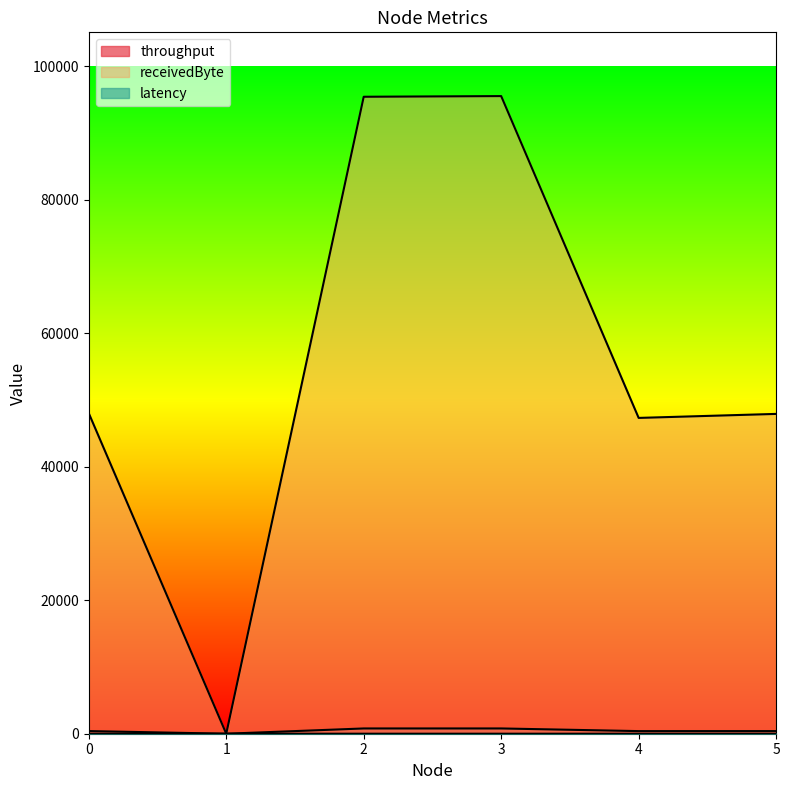

Which series has the largest total across all categories?

receivedByte